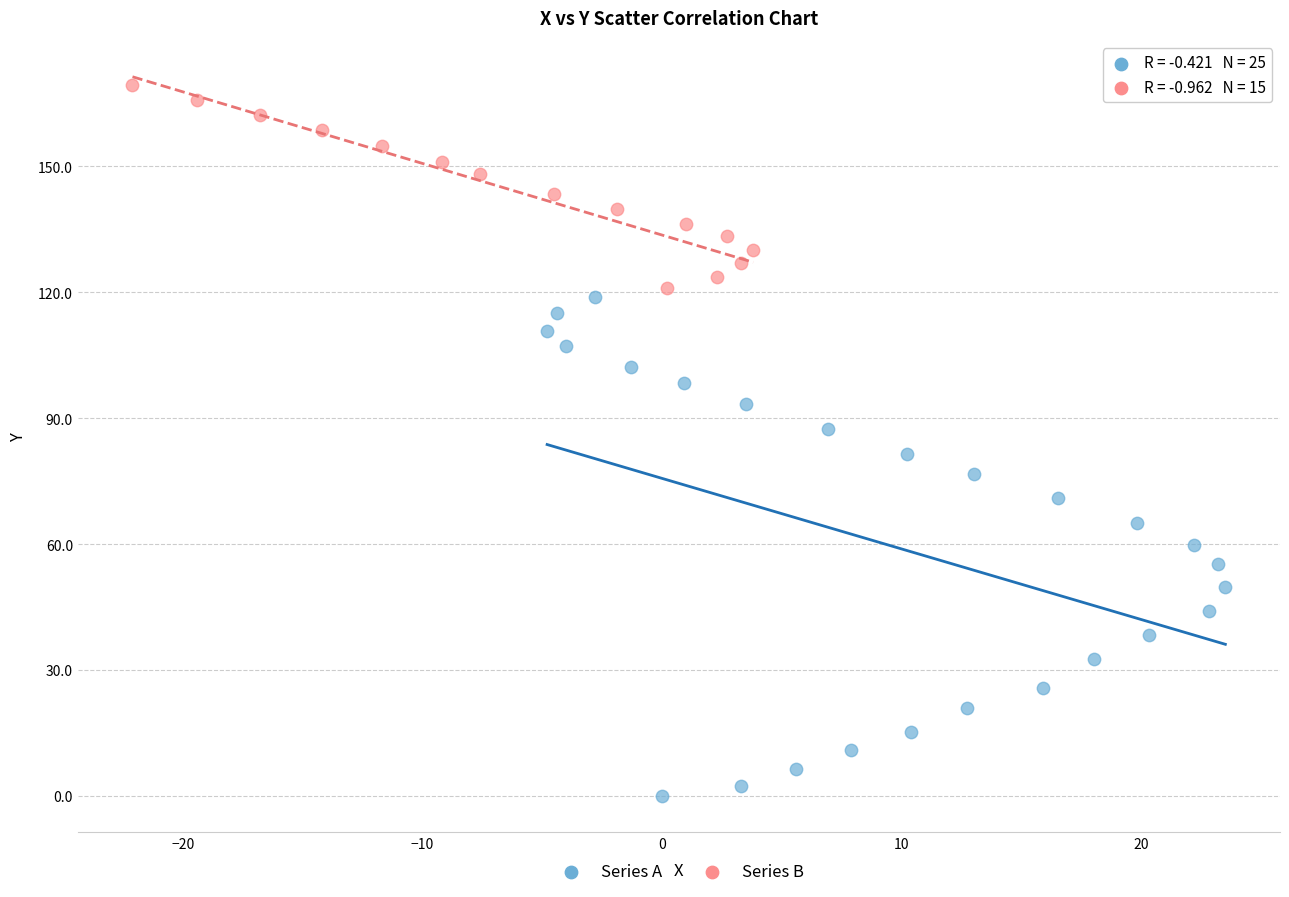

Which series reaches the maximum Y coordinate?

Series B